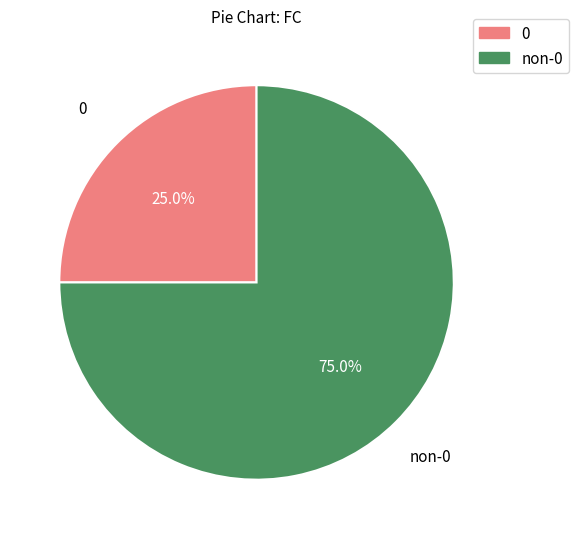

Is there a majority slice in this chart?

Yes